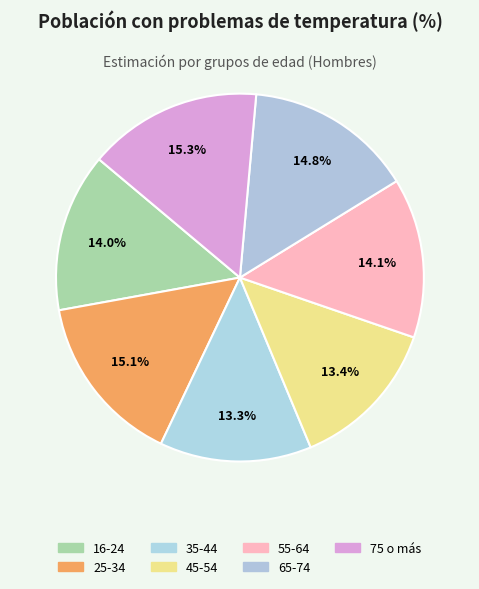

Count the number of slices in the pie.

7